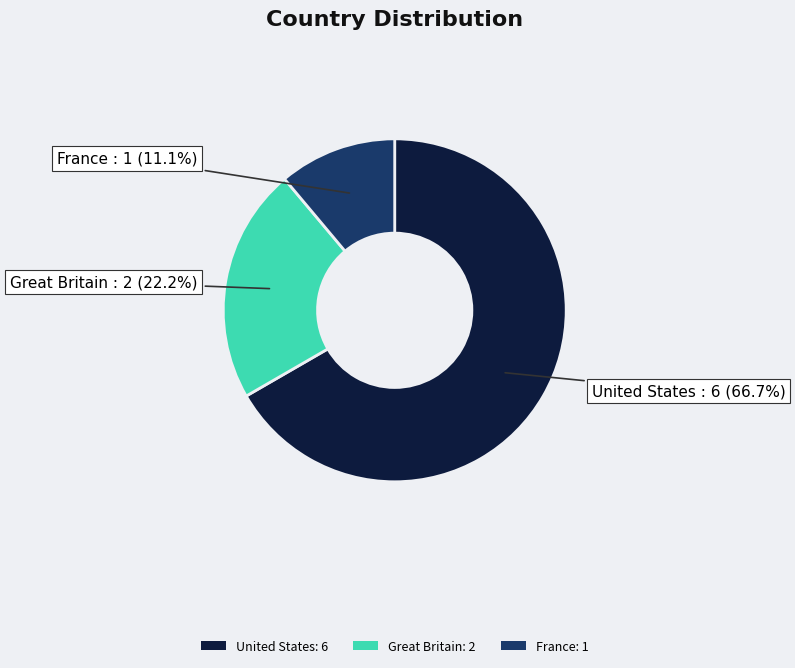

To the nearest percent, what is the difference between the Great Britain and France slice percentages?

11%